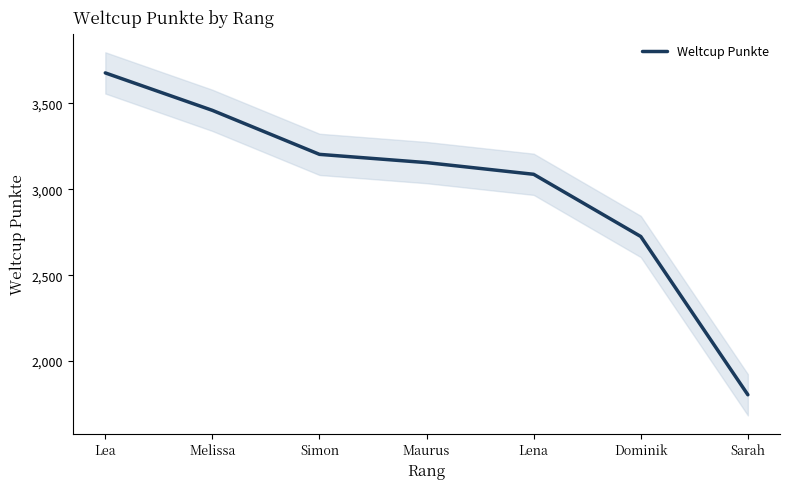

What is the label of the 4th point from the right?

Maurus